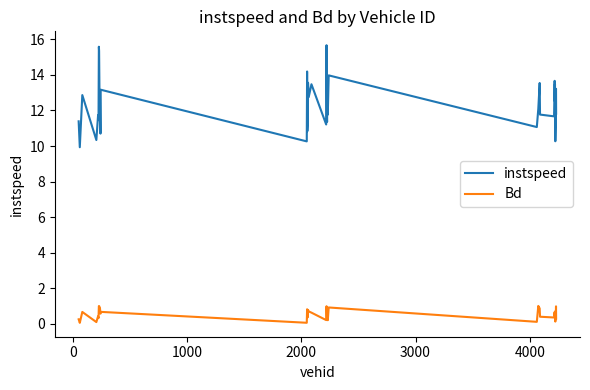

True or false: Bd and instspeed cross at least once.

False